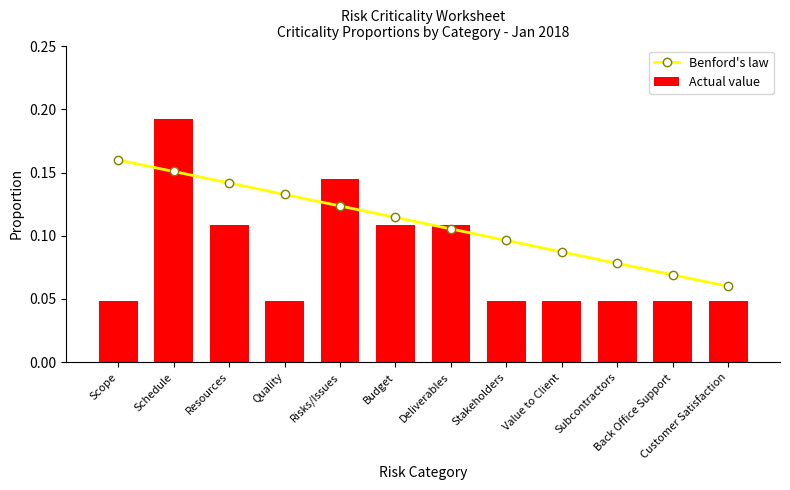

Does the chart contain stacked bars?

No